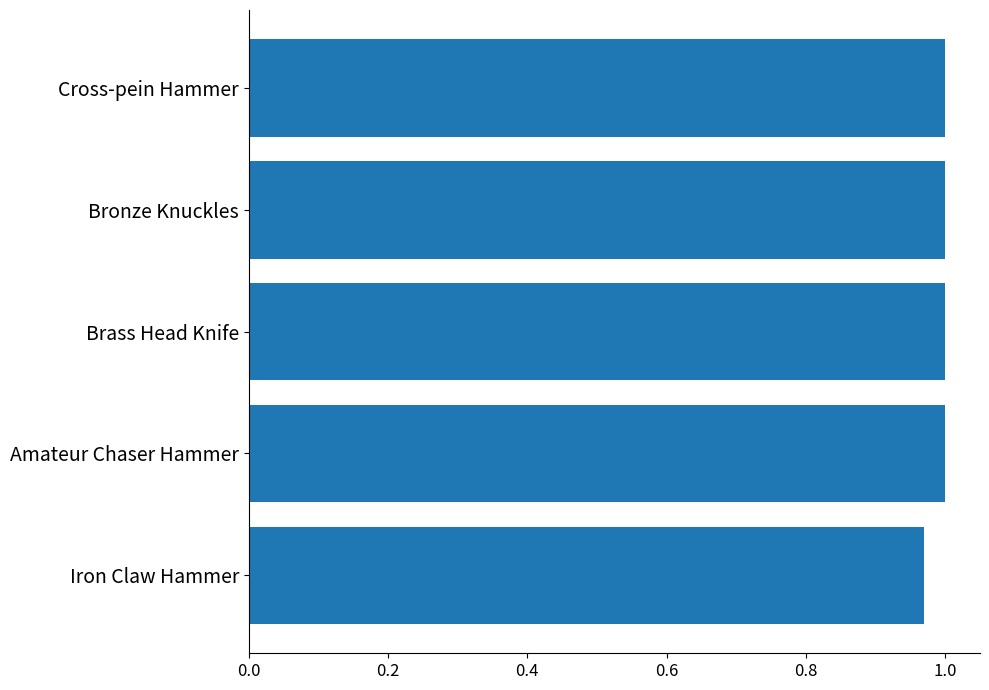

At which category does the chart reach its minimum across all series?

Iron Claw Hammer